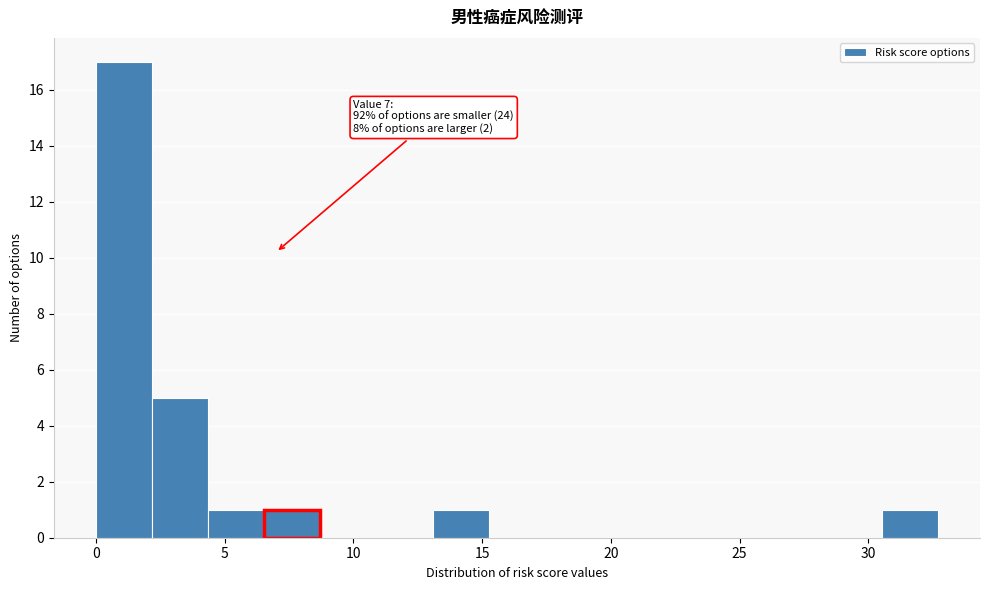

Over which range of the x-axis is the bar tallest?

0.0 to 2.0